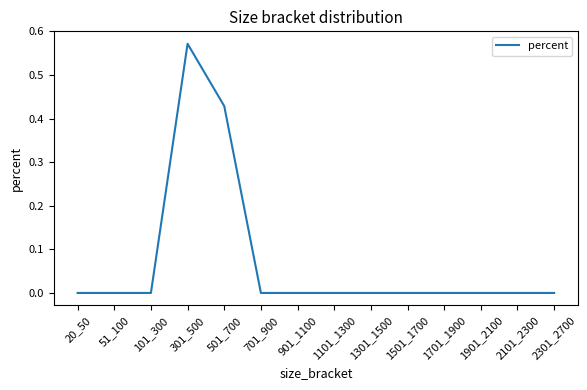

The chart shows a value of -0.3 at 1501_1700. True or false?

False